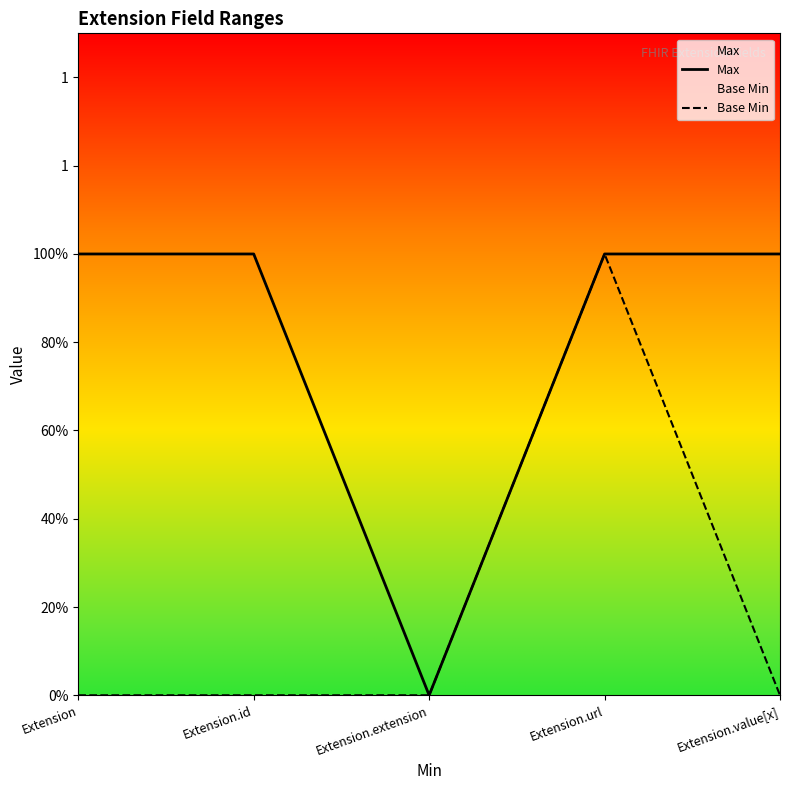

At how many categories does at least one series exceed 0?

4